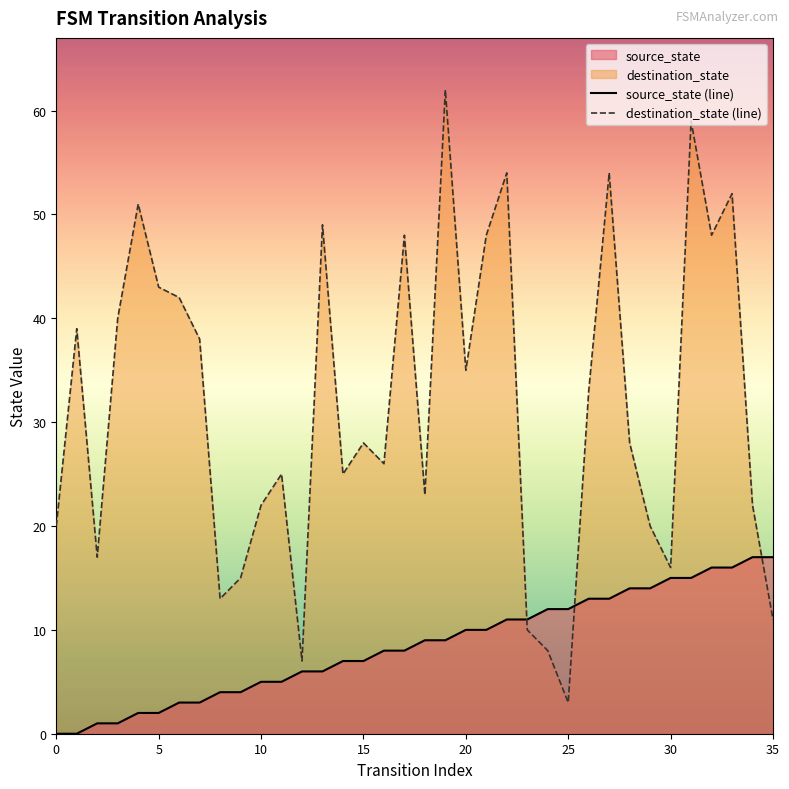

How many data points in destination_state (line) are above 28?

17